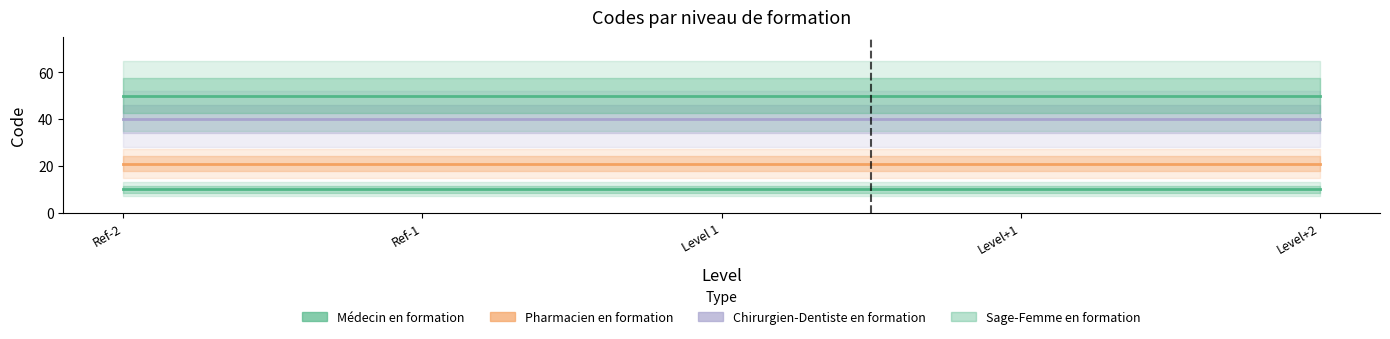

Is it true that Médecin en formation equals 14 at Level+1?

False